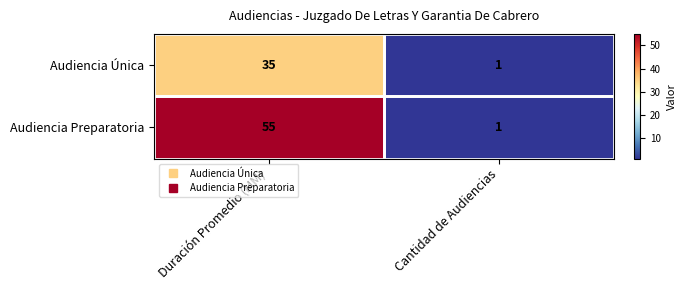

Is it true that Audiencia Preparatoria equals 88 at Duración Promedio (MM)?

False